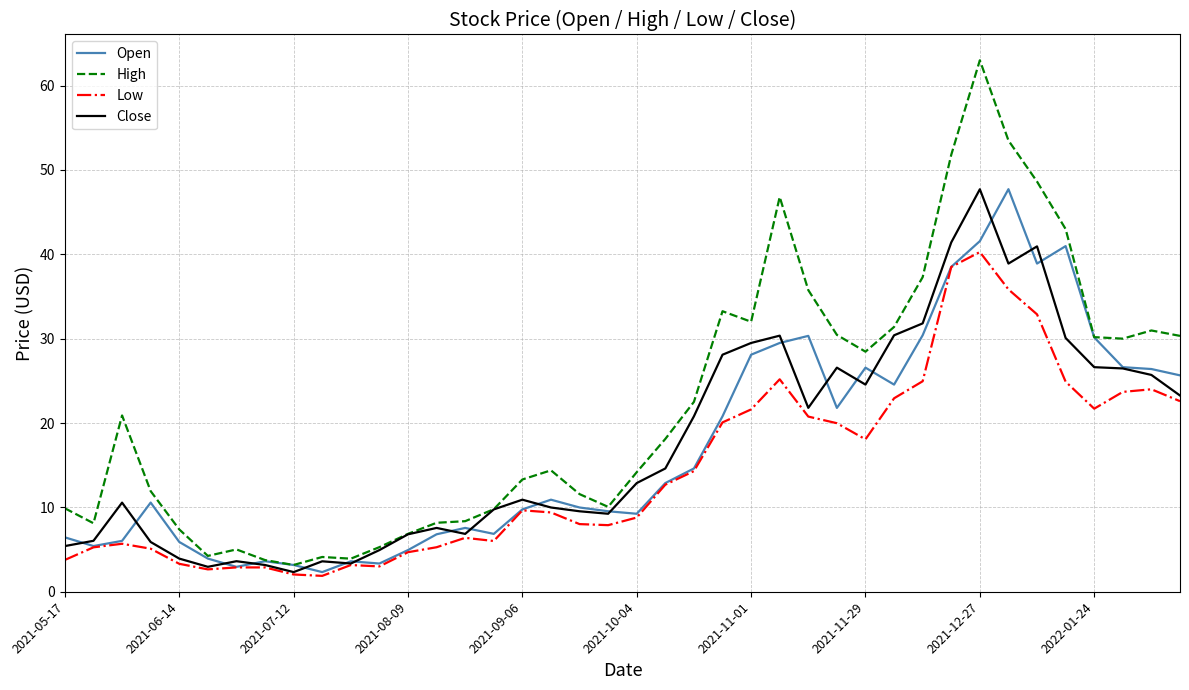

Which series has the largest range (max minus min)?

High